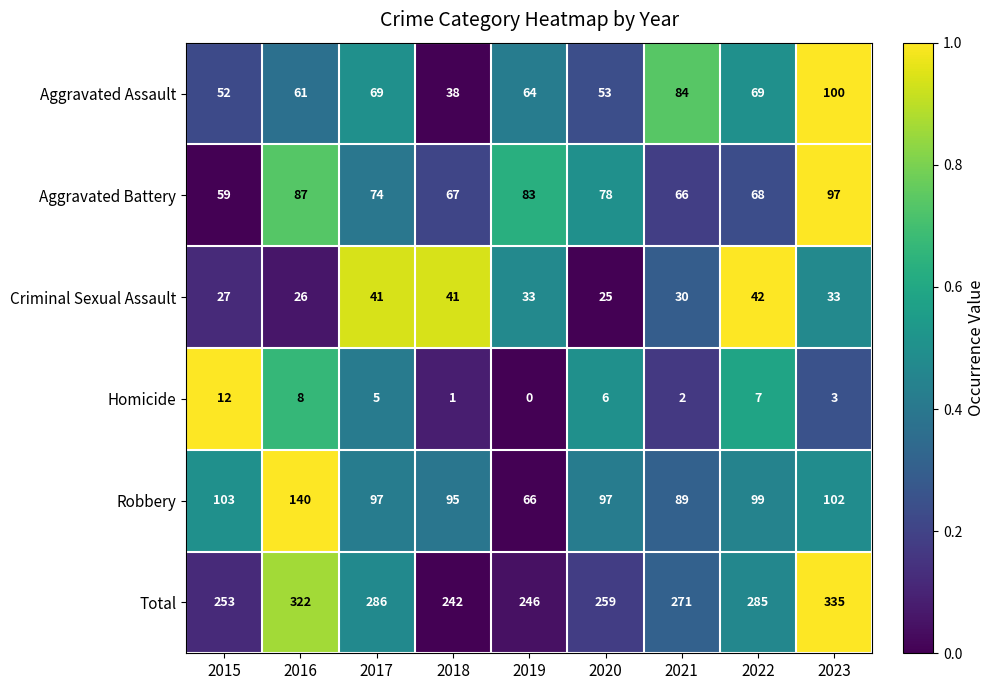

Rank the series by their maximum value, from highest to lowest.

Total, Robbery, Aggravated Assault, Aggravated Battery, Criminal Sexual Assault, Homicide